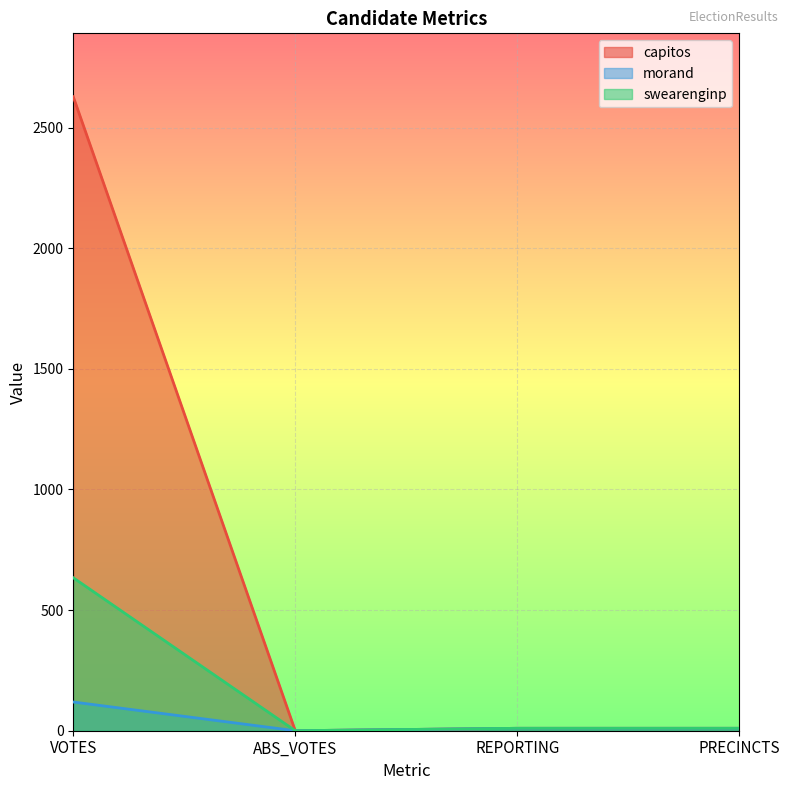

What position from the left is PRECINCTS?

4